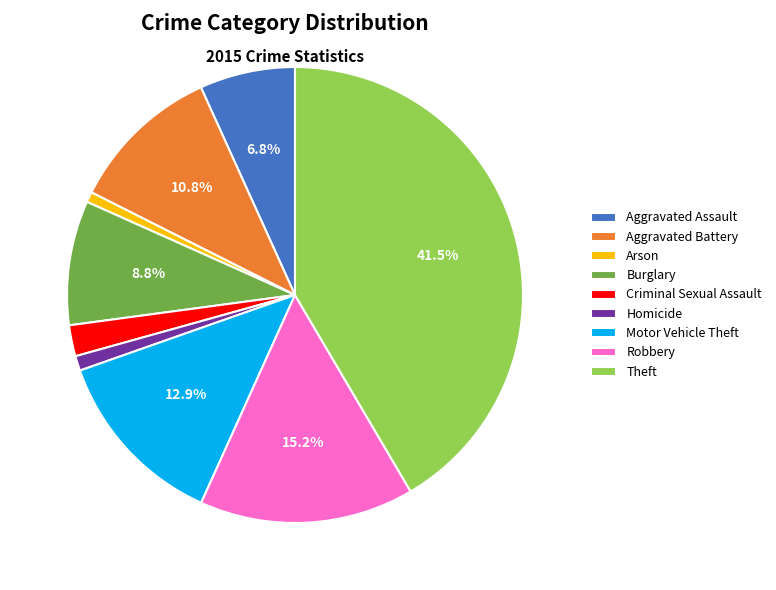

Does Theft account for over 50% of the chart?

No